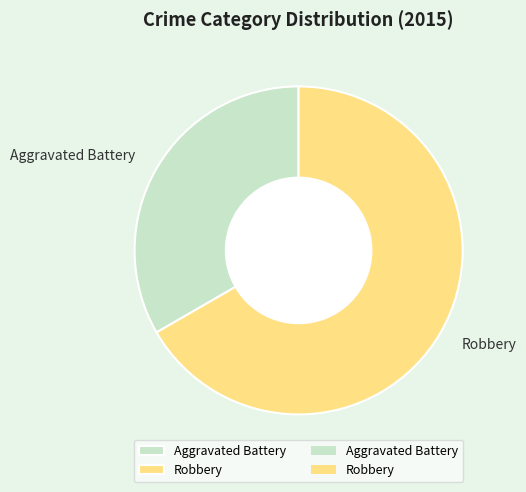

Rank the categories by value from lowest to highest.

Aggravated Battery, Robbery